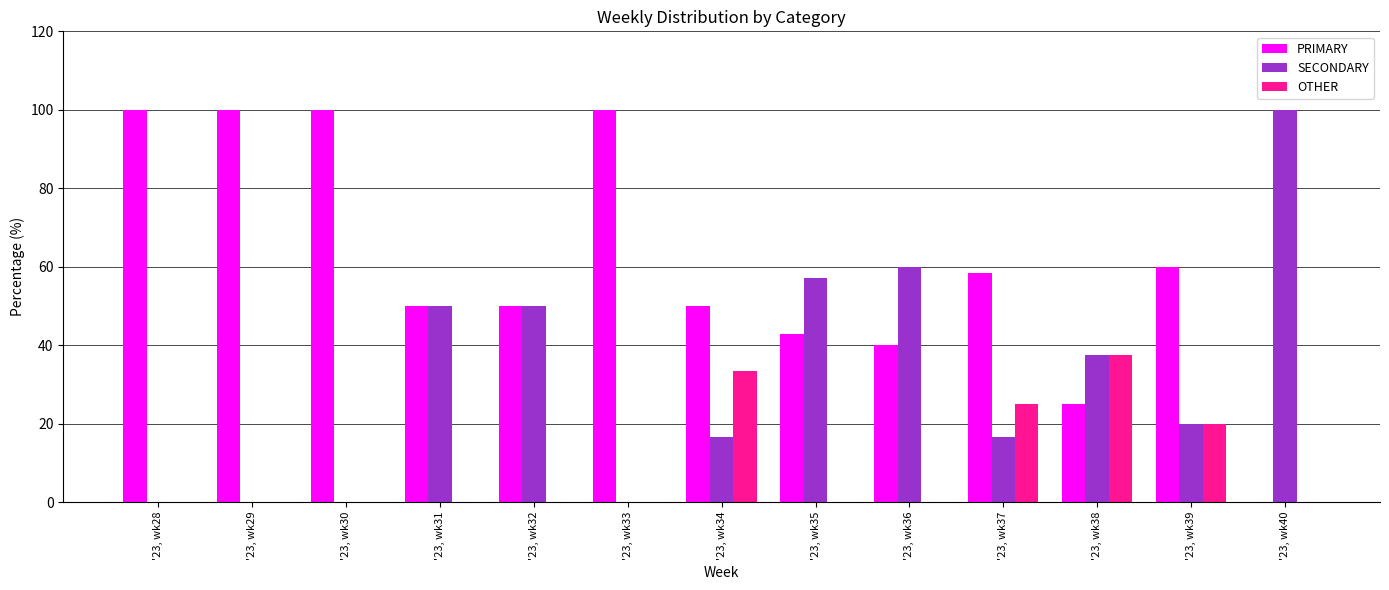

What is the spread (max minus min) of values at '23, wk29?

100.0